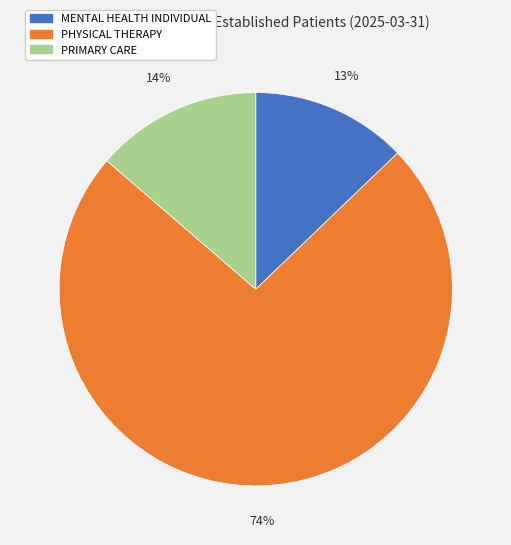

Which slice is the smallest?

MENTAL HEALTH INDIVIDUAL